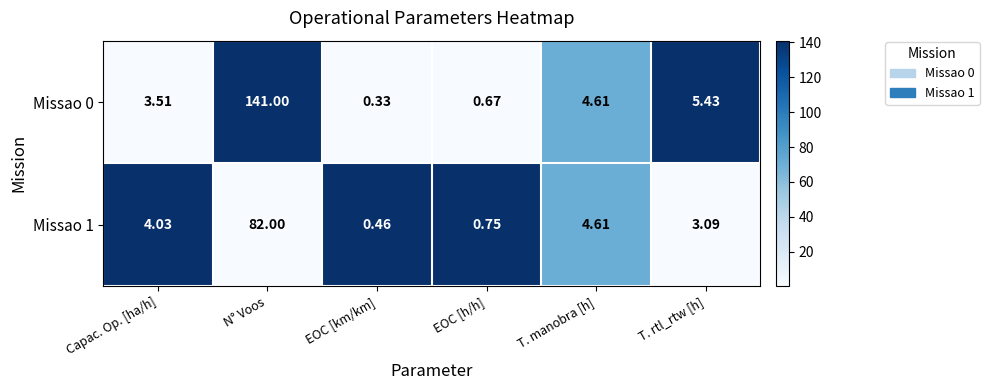

At which label does Missao 0 first exceed 4?

N° Voos